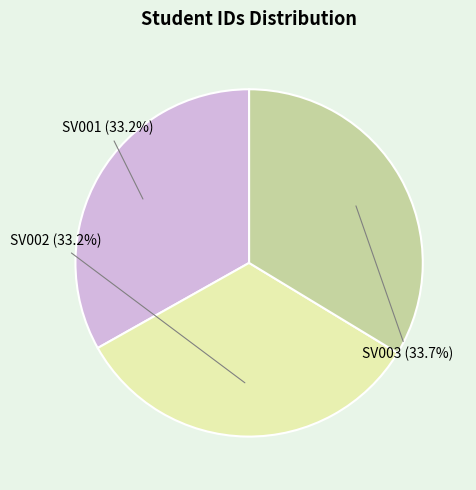

How many slices are in this pie chart?

3